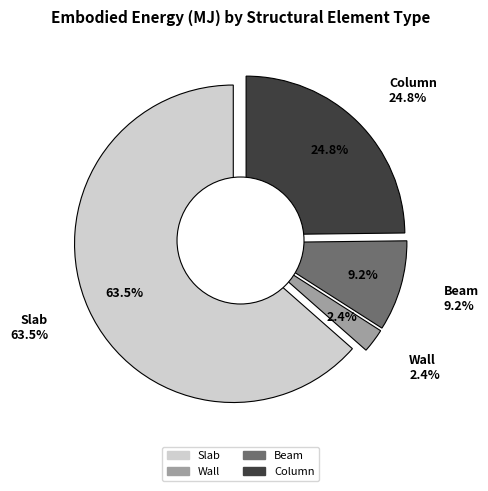

Rank the categories by value from highest to lowest.

Slab, Column, Beam, Wall